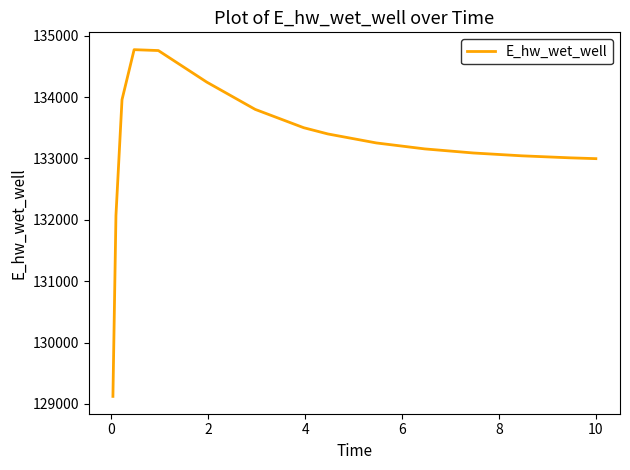

What is the greatest value displayed?

134771.7